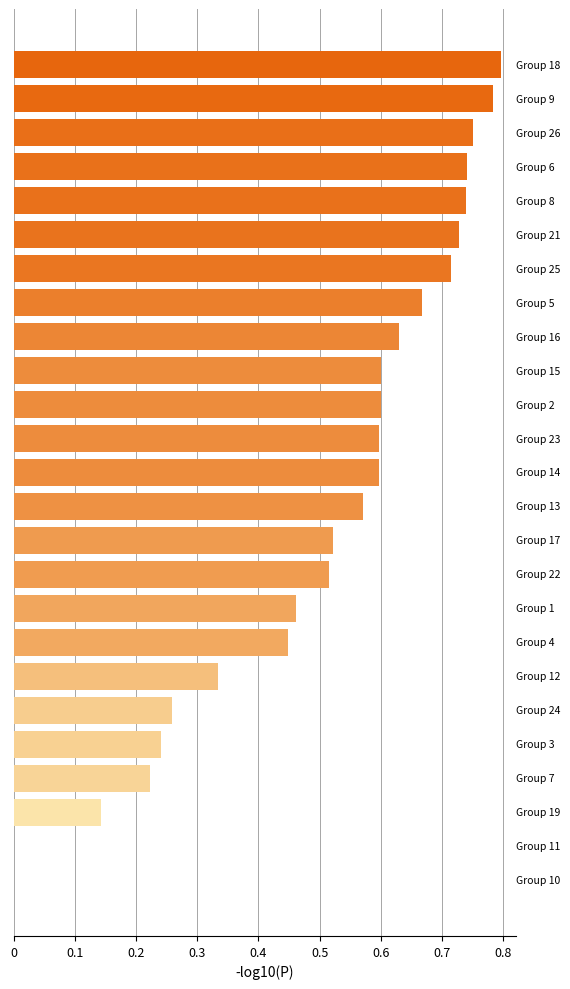

What is the difference between the second highest and minimum values?

0.8